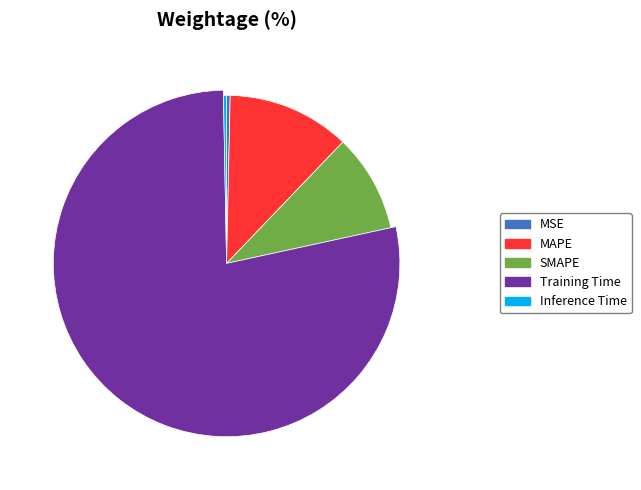

What portion of the pie excludes Inference Time?

99.7%